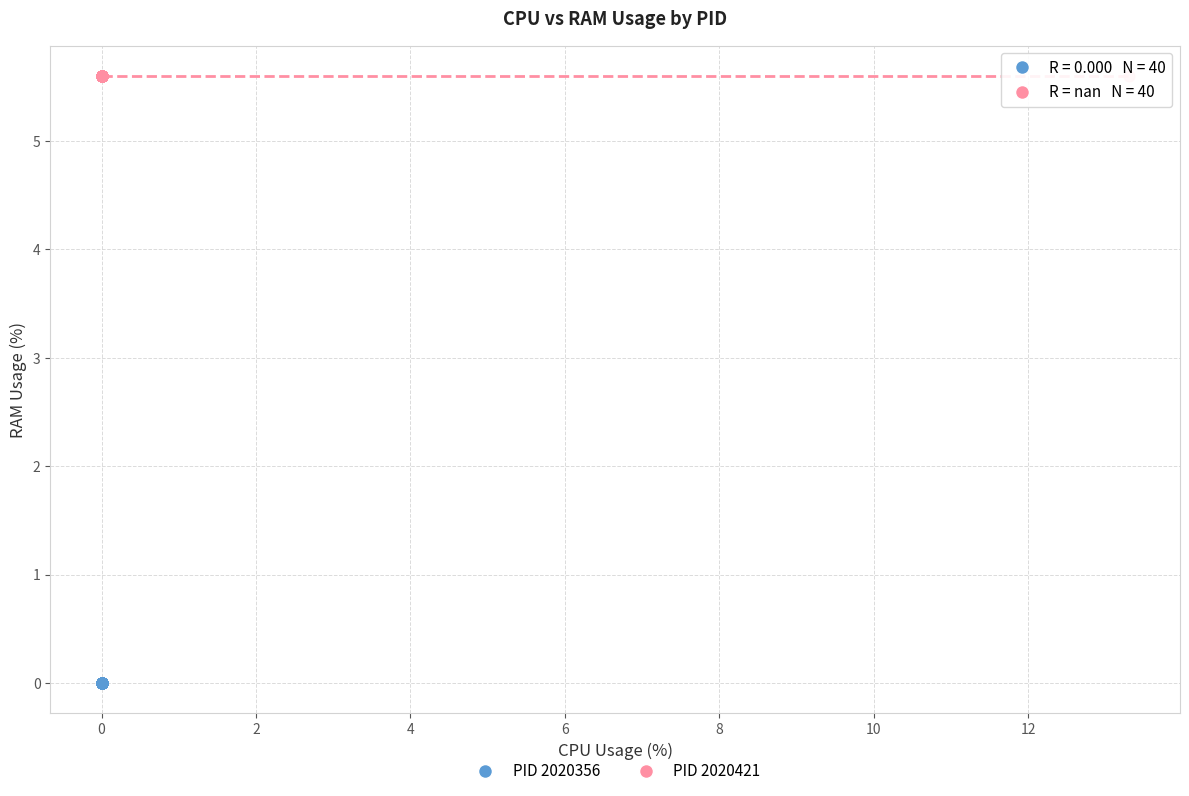

Which series reaches the minimum Y coordinate?

PID 2020356